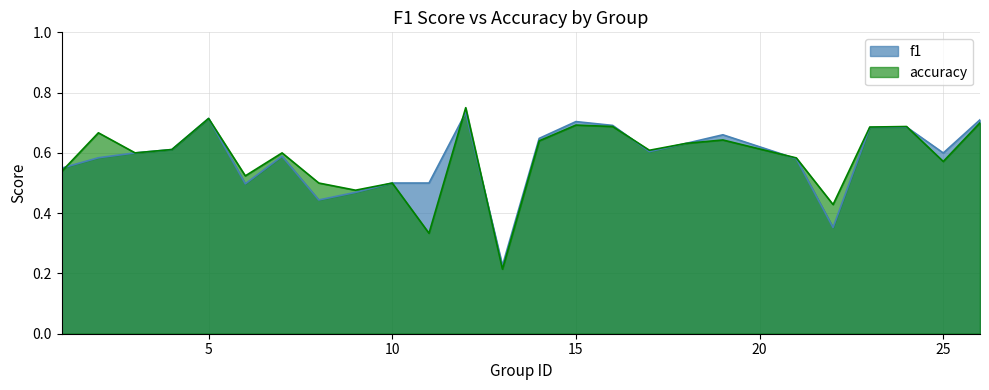

Where is the first local minimum for f1?

6